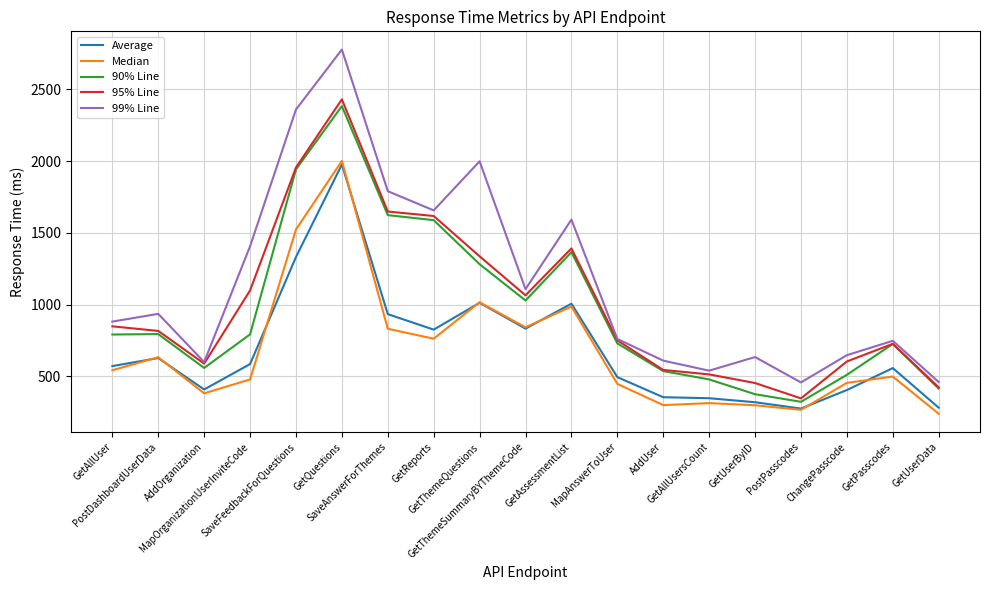

Is this an area chart (filled region under the line)?

No